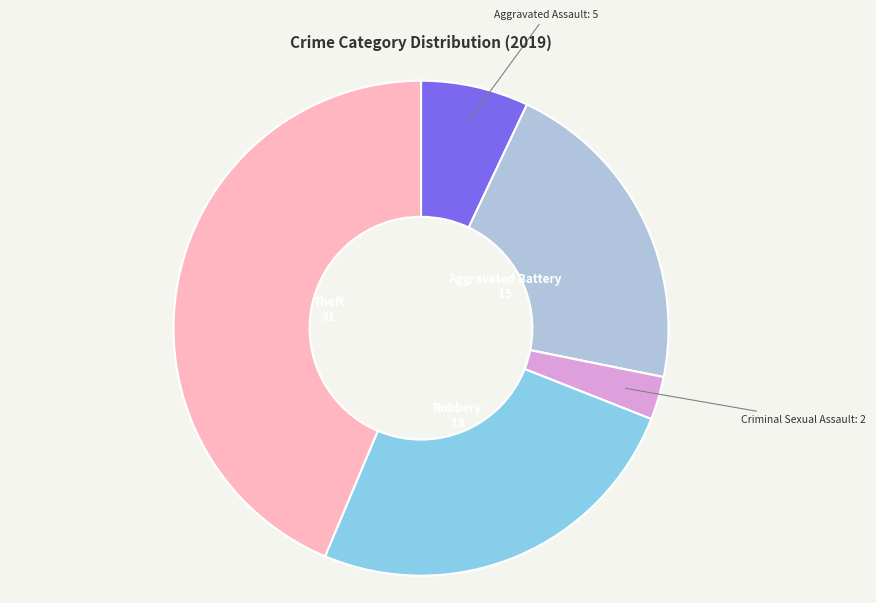

Does any single category account for the majority?

No